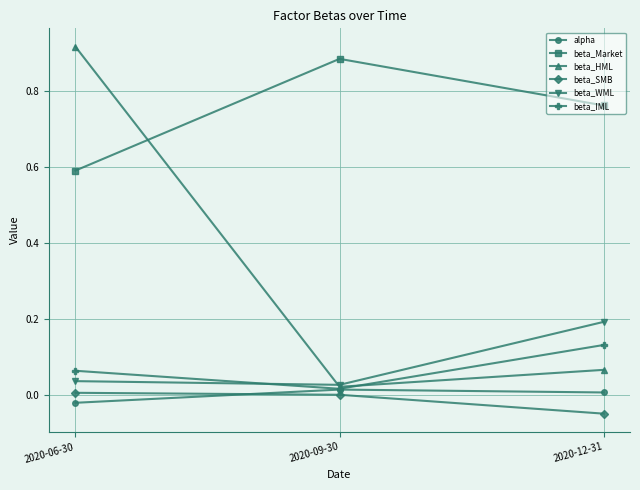

What are all the series names shown in the legend?

alpha, beta_Market, beta_HML, beta_SMB, beta_WML, beta_IML